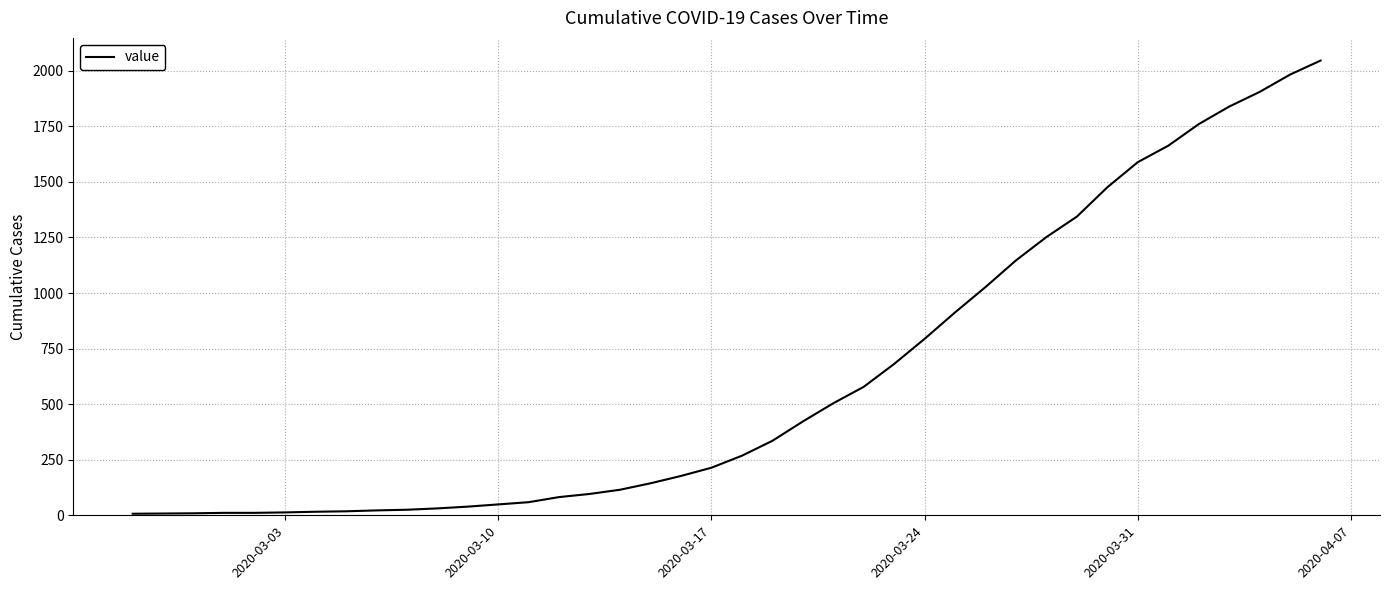

What is the maximum value shown in the chart?

2046